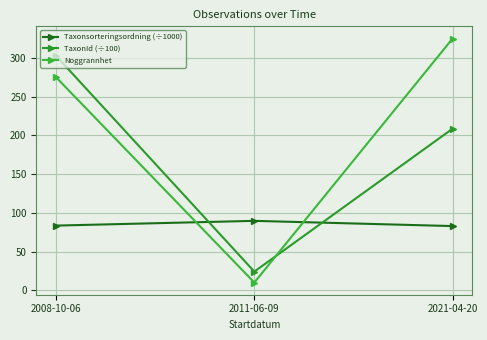

What is the approximate value of TaxonId (÷100) at 2011-06-09?

24.1